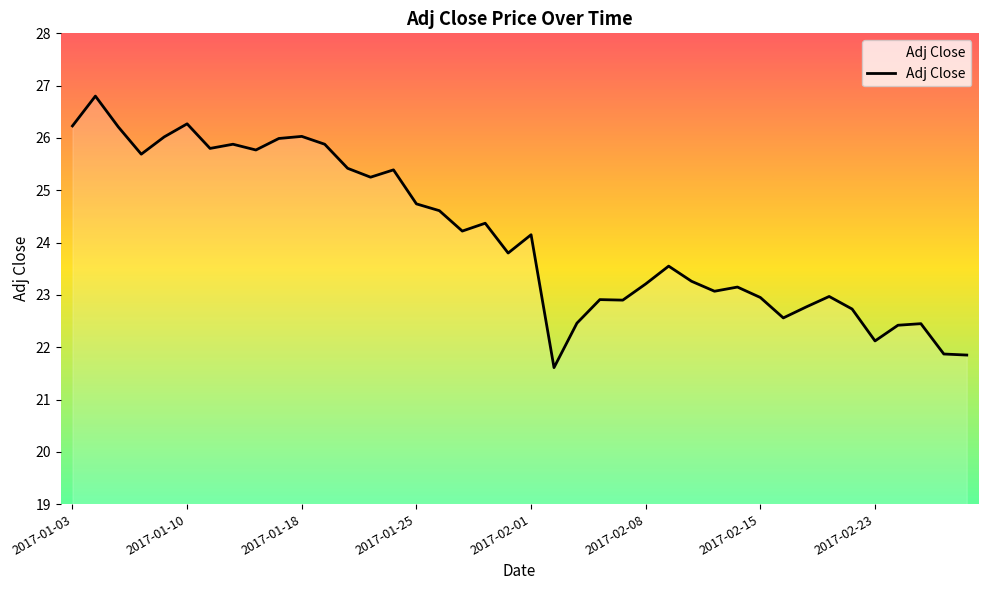

Reading left to right, what are all the values shown in this chart?

26.2	26.8	26.2	25.7	26.0	26.3	25.8	25.9	25.8	26.0	26.0	25.9	25.4	25.2	25.4	24.7	24.6	24.2	24.4	23.8	24.1	21.6	22.5	22.9	22.9	23.2	23.5	23.3	23.1	23.1	23.0	22.6	22.8	23.0	22.7	22.1	22.4	22.5	21.9	21.9